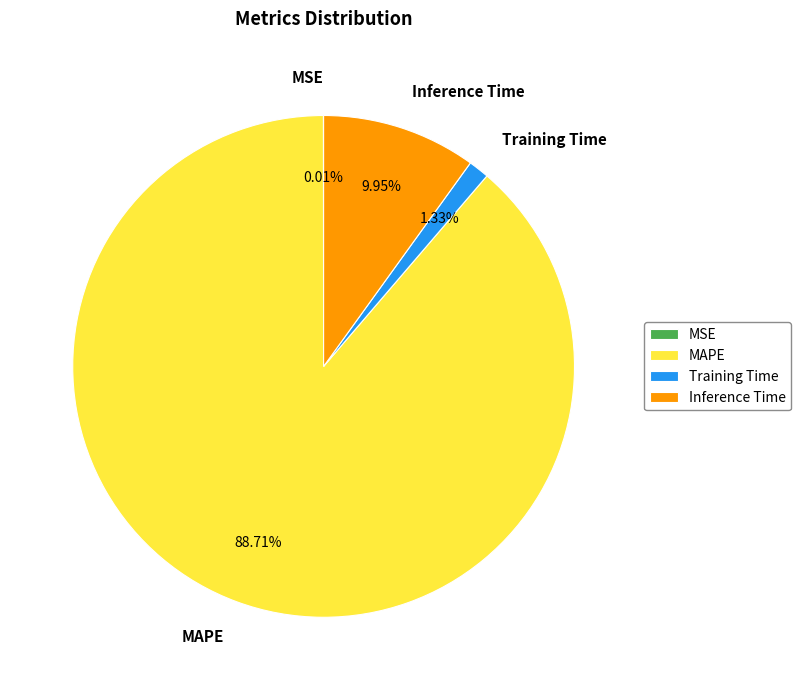

To the nearest percent, what is the average slice percentage?

25%